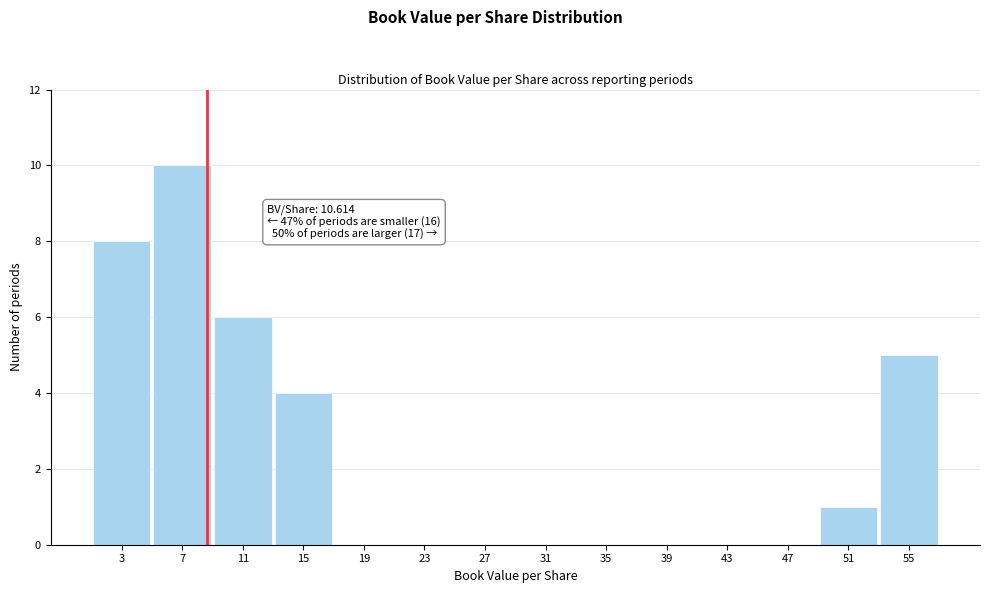

Reading left to right, what are all the values shown in this chart?

3=8	7=10	11=6	15=4	19=0	23=0	27=0	31=0	35=0	39=0	43=0	47=0	51=1	55=5